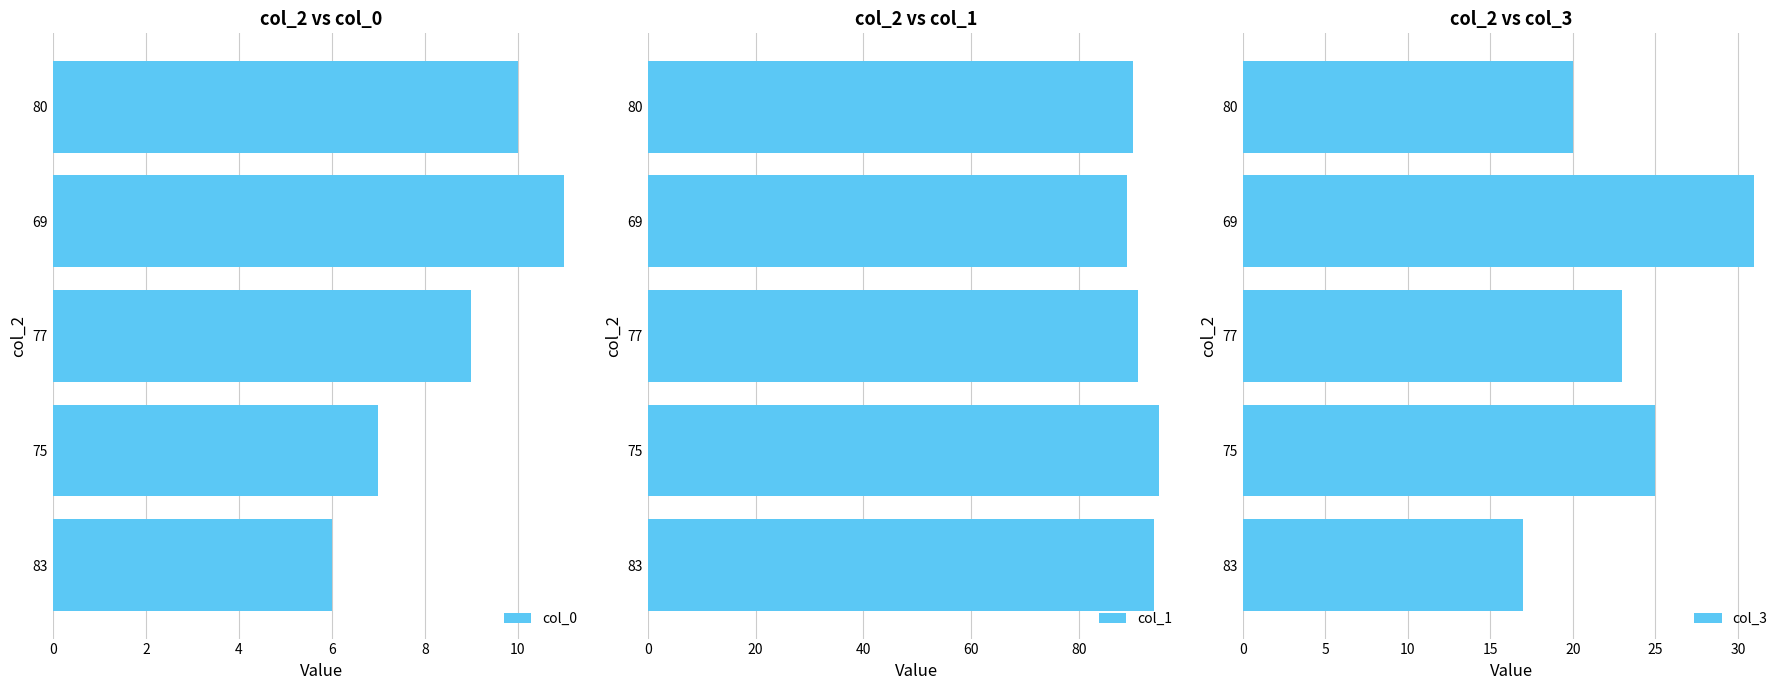

How many bars are there in each group?

3